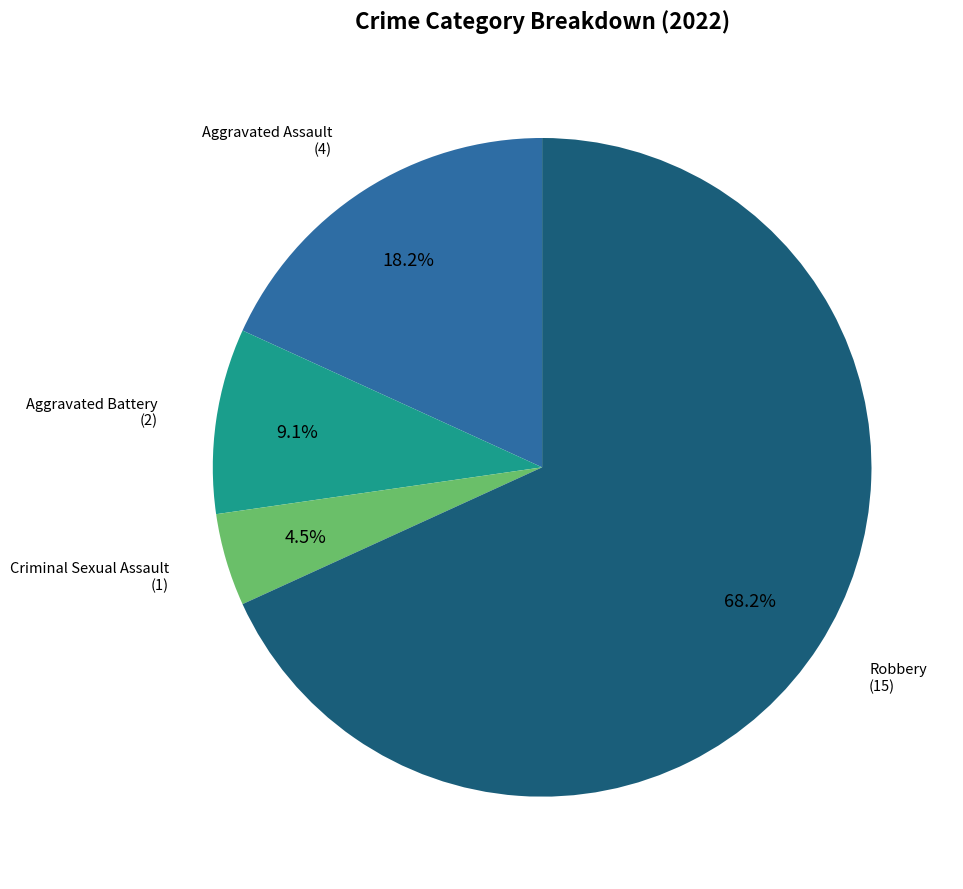

Is there a majority slice in this chart?

Yes